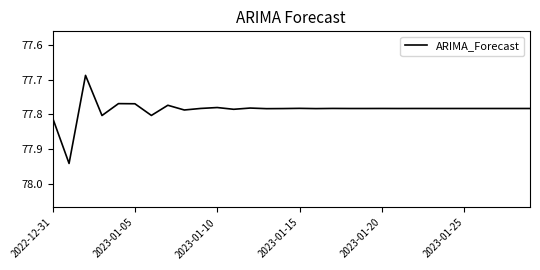

What is the difference between the maximum and minimum values?

0.3